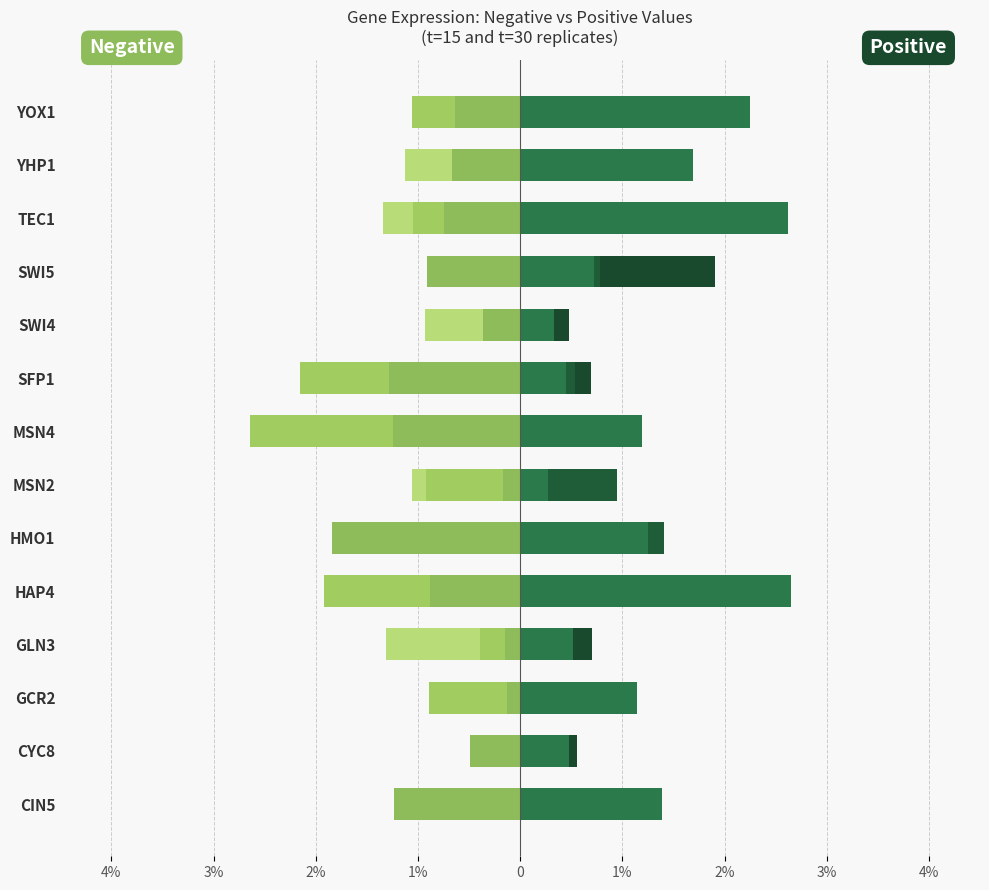

Between SFP1 and GCR2, which is larger?

SFP1